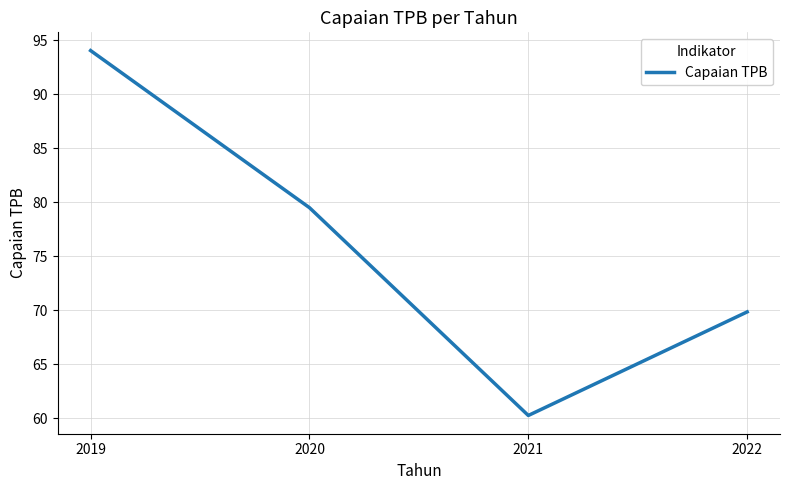

What is the sum of all values?

303.6